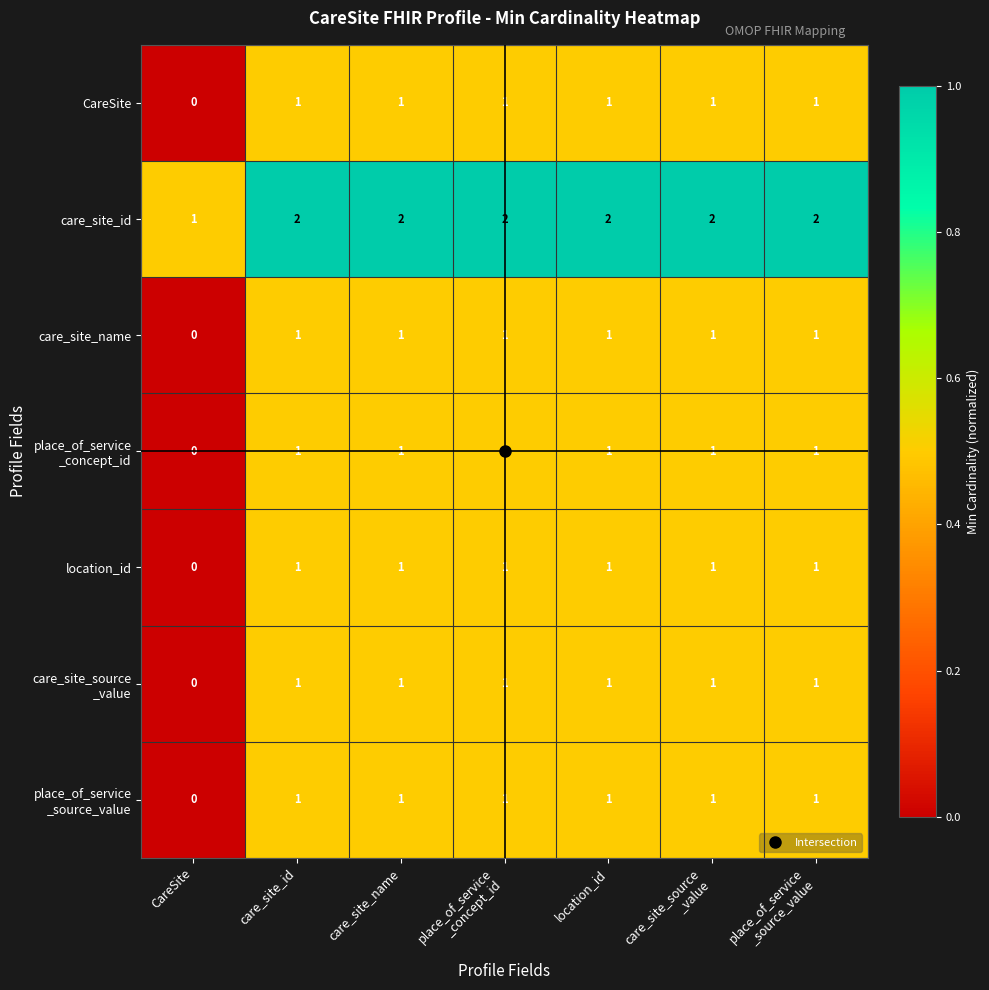

Which category has the lowest value across all series?

CareSite